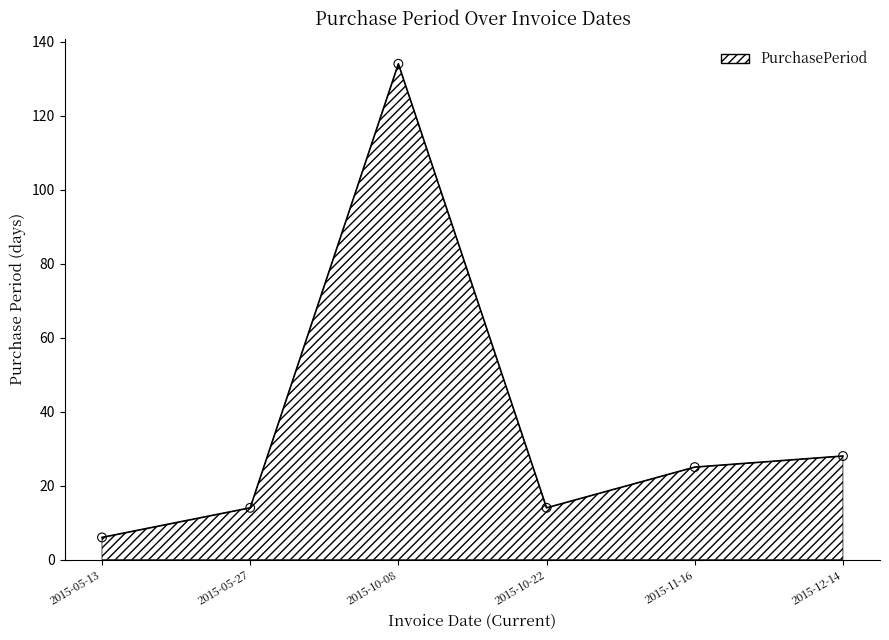

What is the ratio of the value at 2015-10-22 to the value at 2015-05-13?

2.3